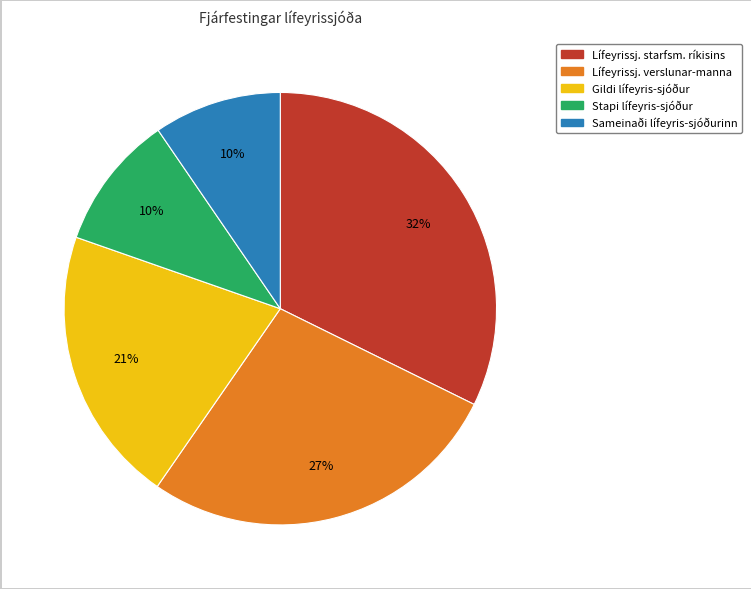

Between Lífeyrissj. verslunar-manna and Sameinaði lífeyris-sjóðurinn, which is larger?

Lífeyrissj. verslunar-manna